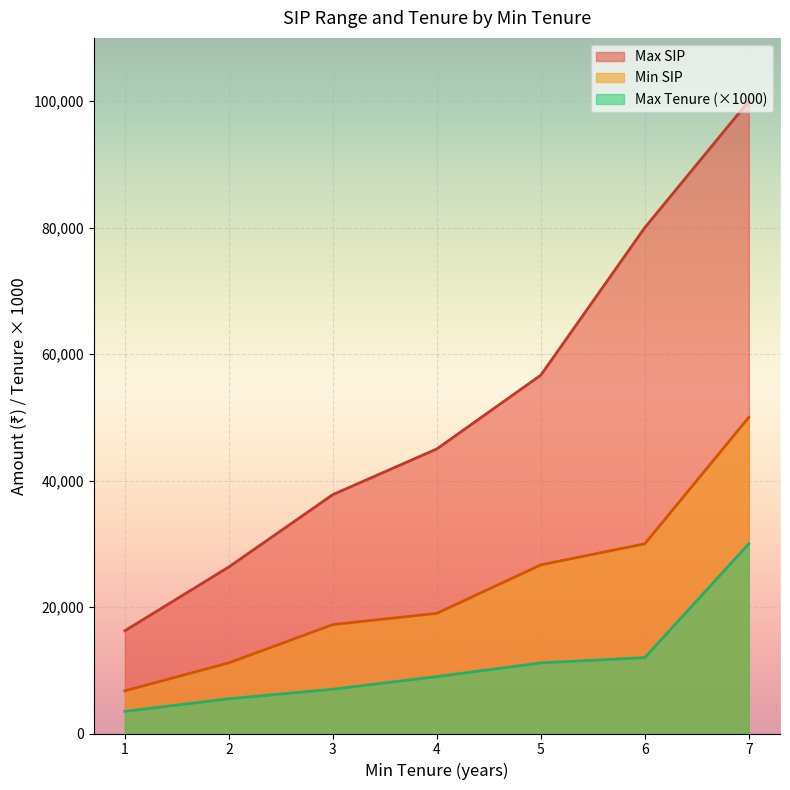

At which category is the sum across all series the highest?

7